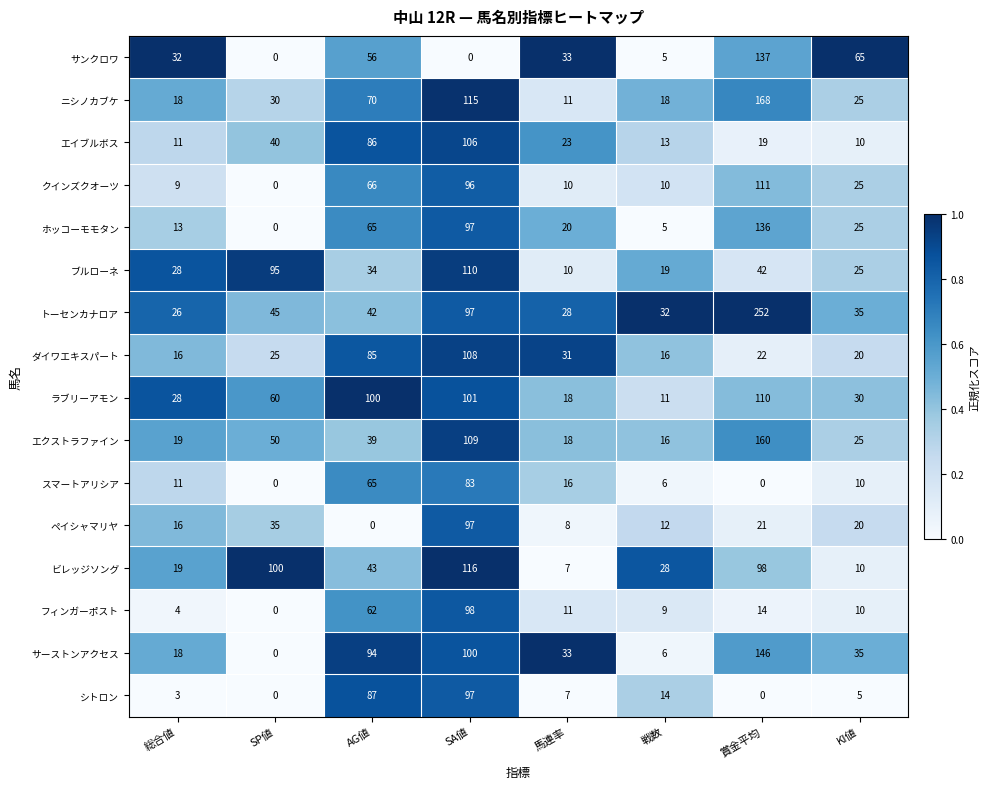

The value of ダイワエキスパート at 馬連率 is 52. True or false?

False